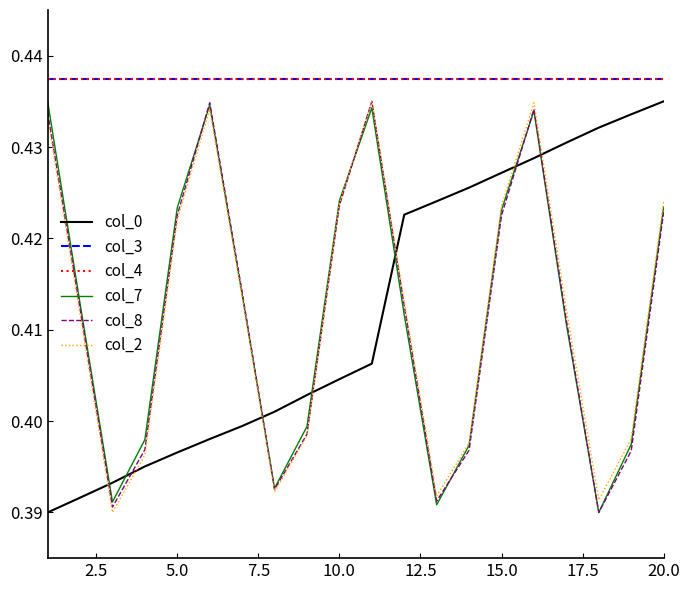

What is the minimum value shown in the chart?

0.4